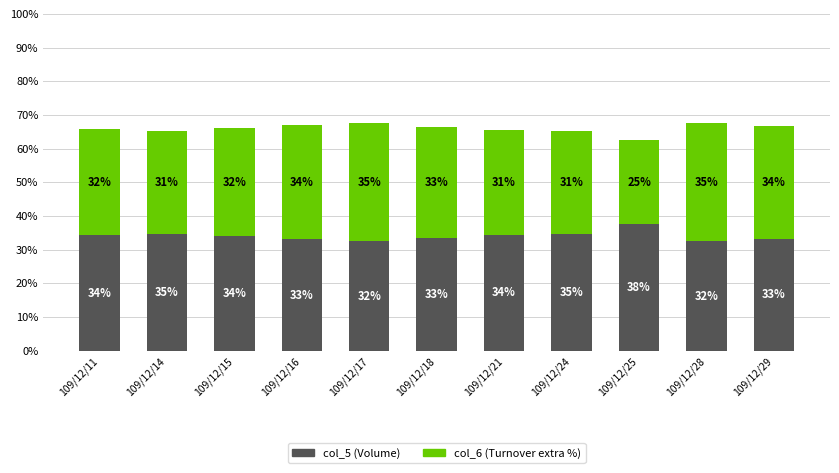

Does the chart contain any negative values?

No